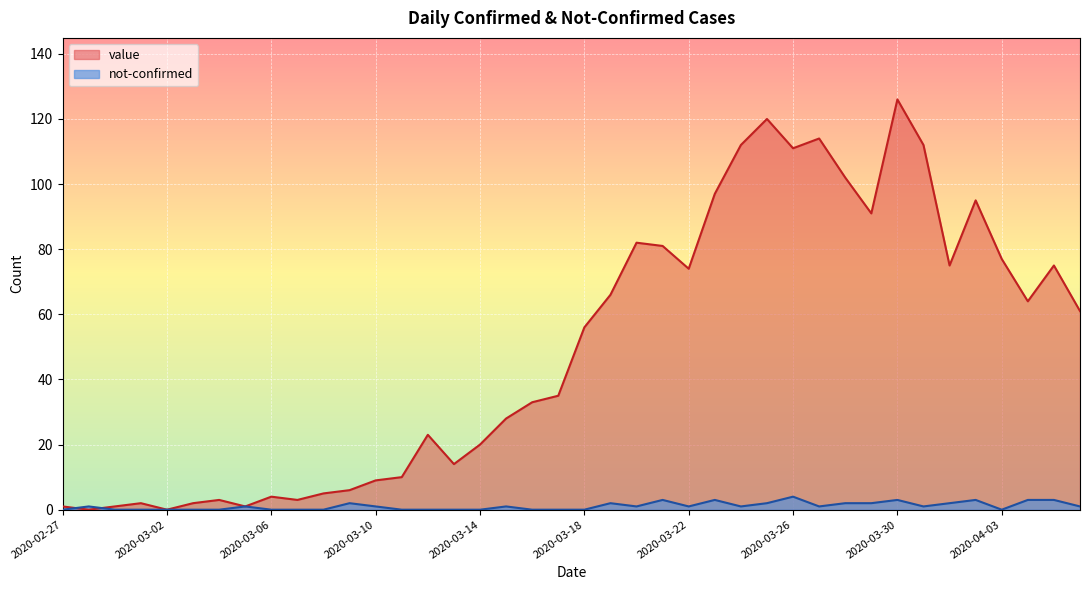

Which series has the largest total across all categories?

value